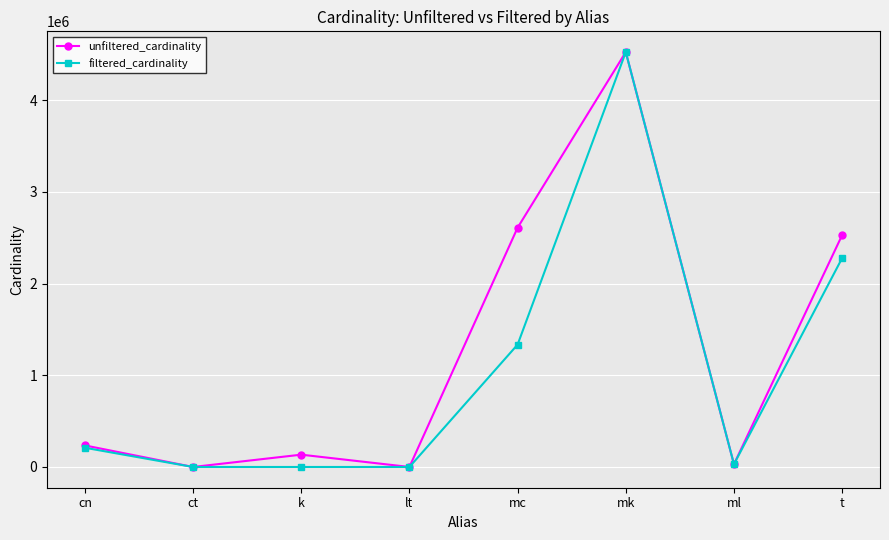

The value of filtered_cardinality at ct is 3. True or false?

True